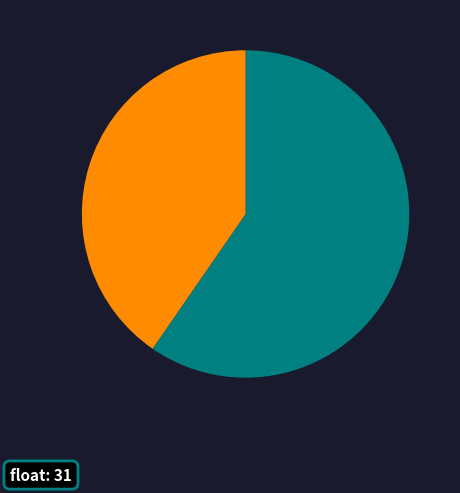

Does any single category account for the majority?

Yes